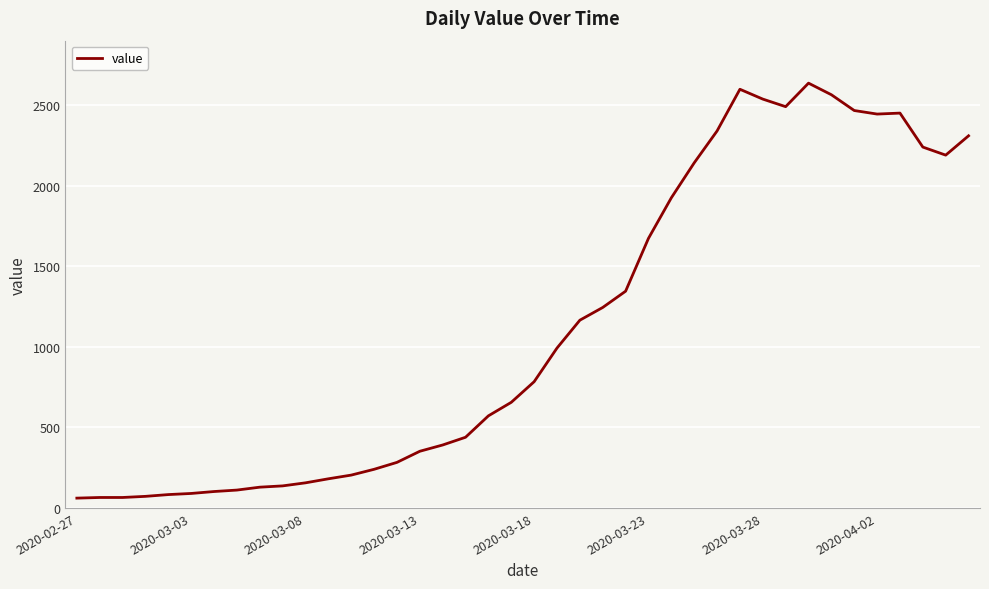

What is the maximum value shown in the chart?

2638